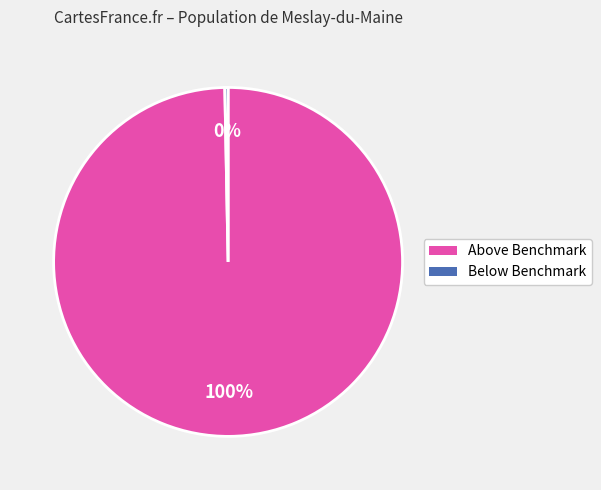

To the nearest percent, what is the average slice percentage?

50%